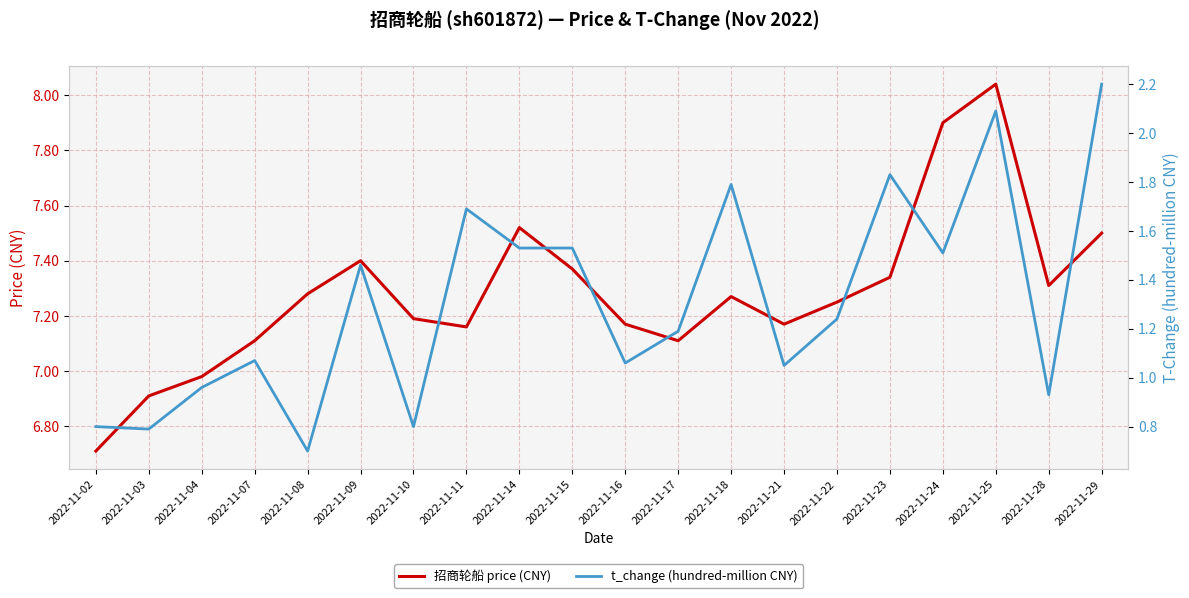

True or false: price and t_change cross at least once.

False